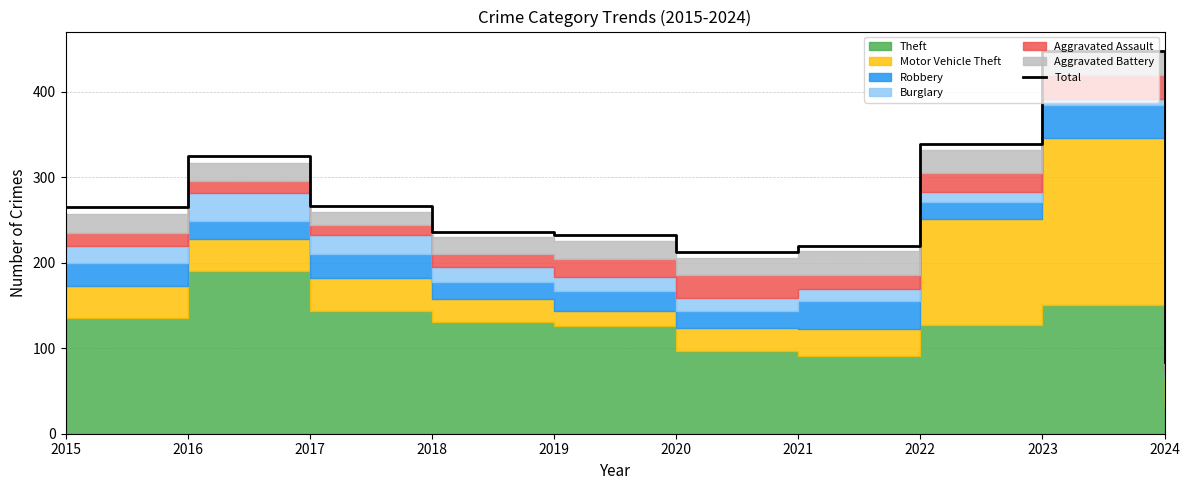

What is the sum of the values at 2018 and 2024?

320